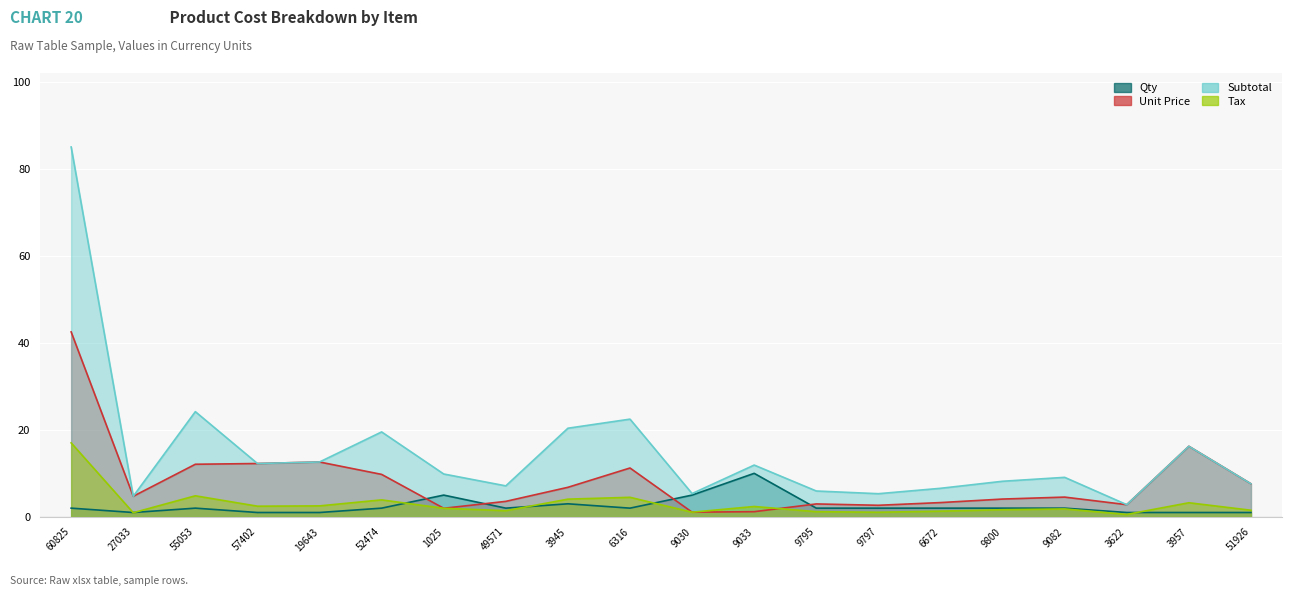

At which label does Qty reach its minimum?

27033